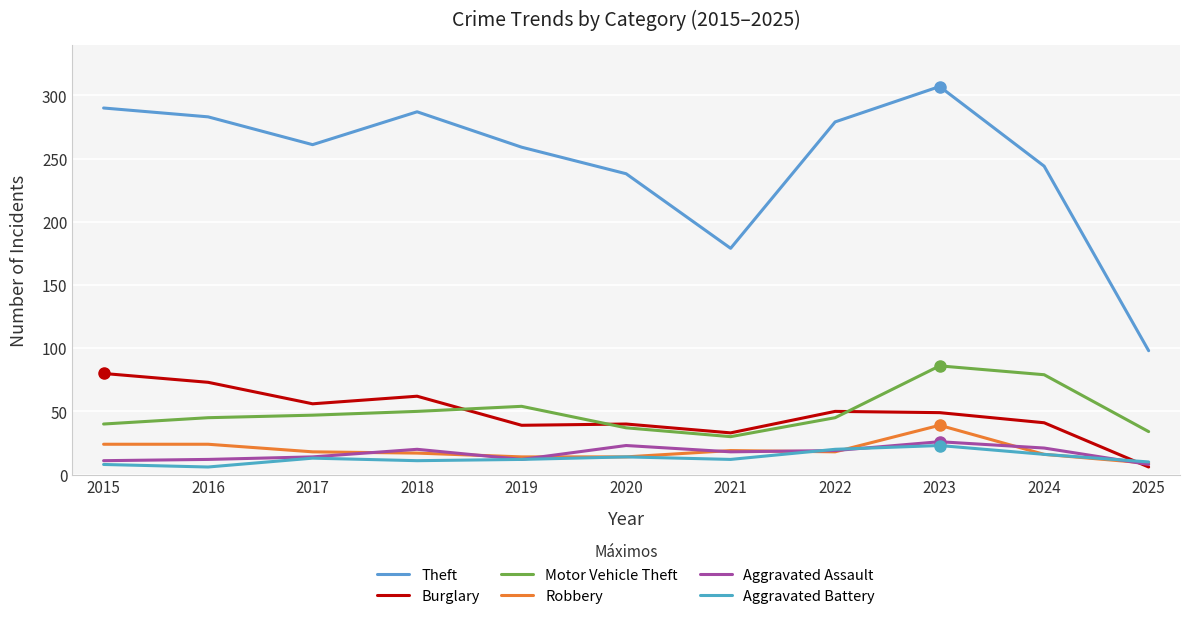

What is the lowest value of the Aggravated Battery series?

6